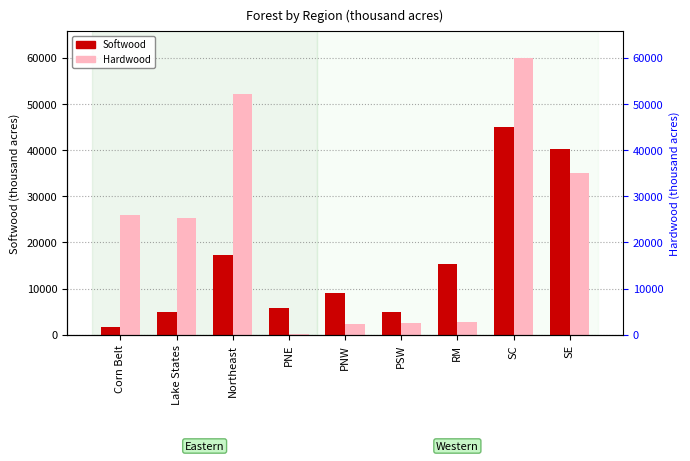

Which series has the largest range (max minus min)?

Hardwood